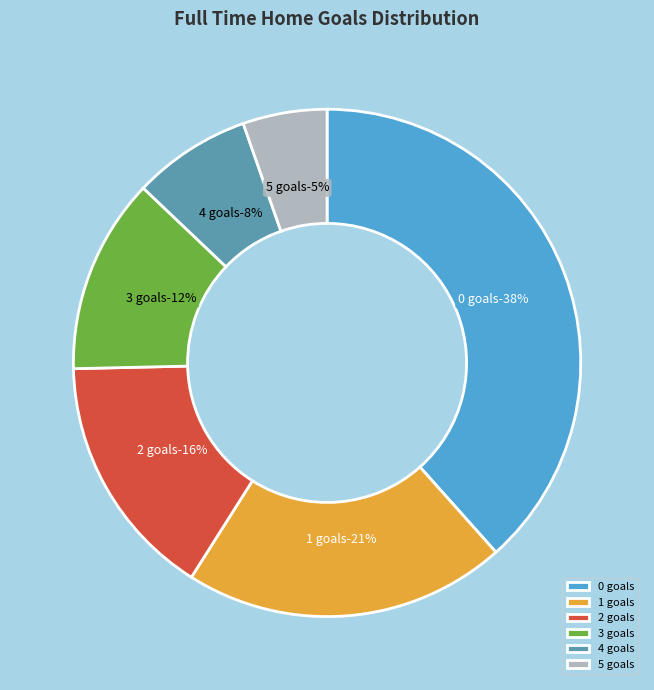

Is there a majority slice in this chart?

No